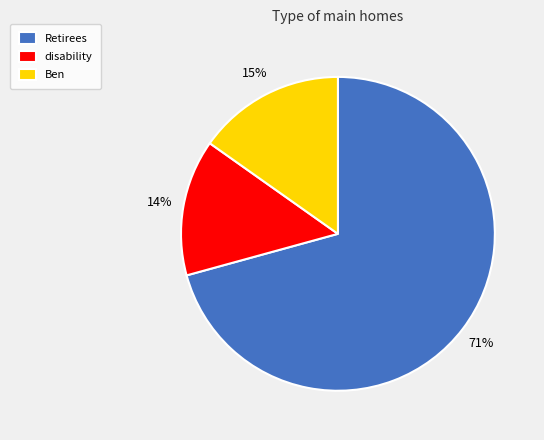

To the nearest percent, what percentage of the pie is Ben?

15%